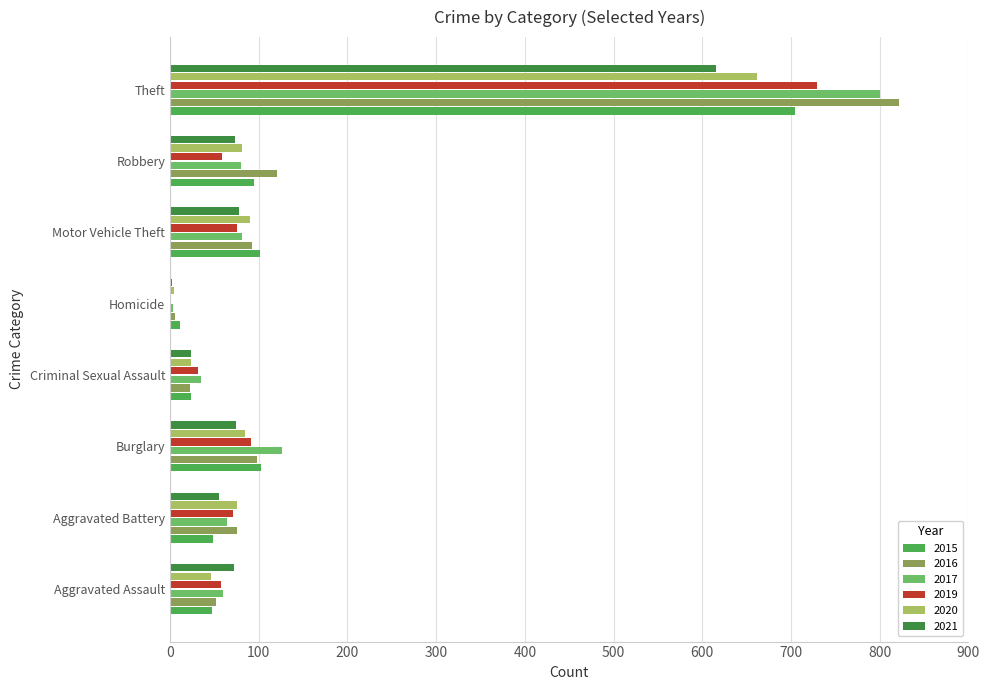

Read the 2017 value at Robbery, to the nearest 100.

100